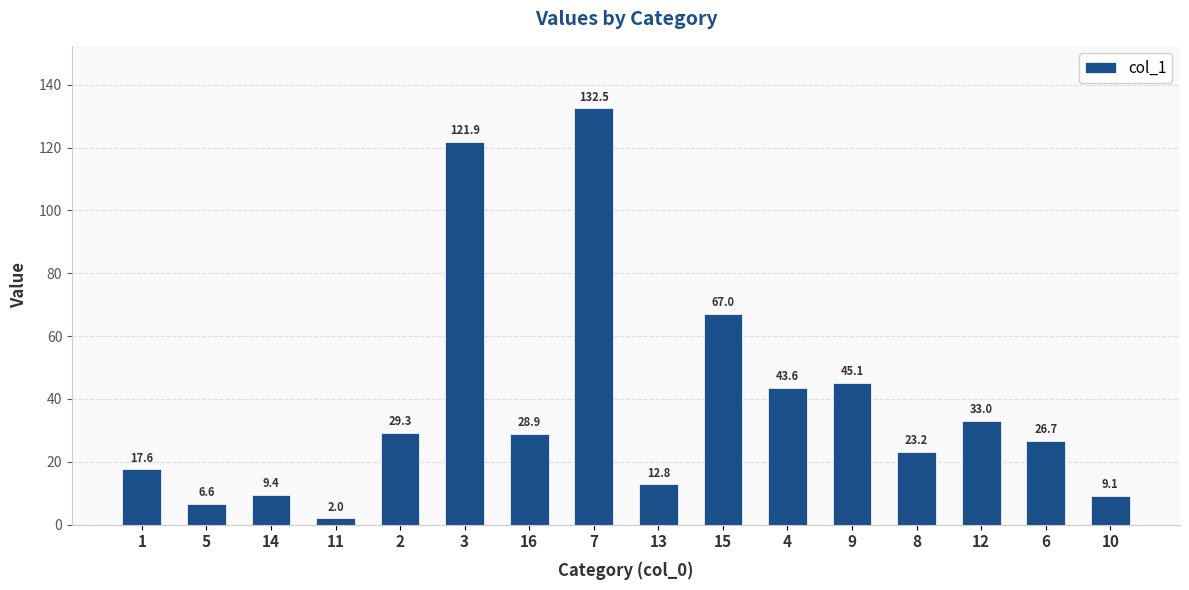

What is the label of the 6th bar from the left?

3